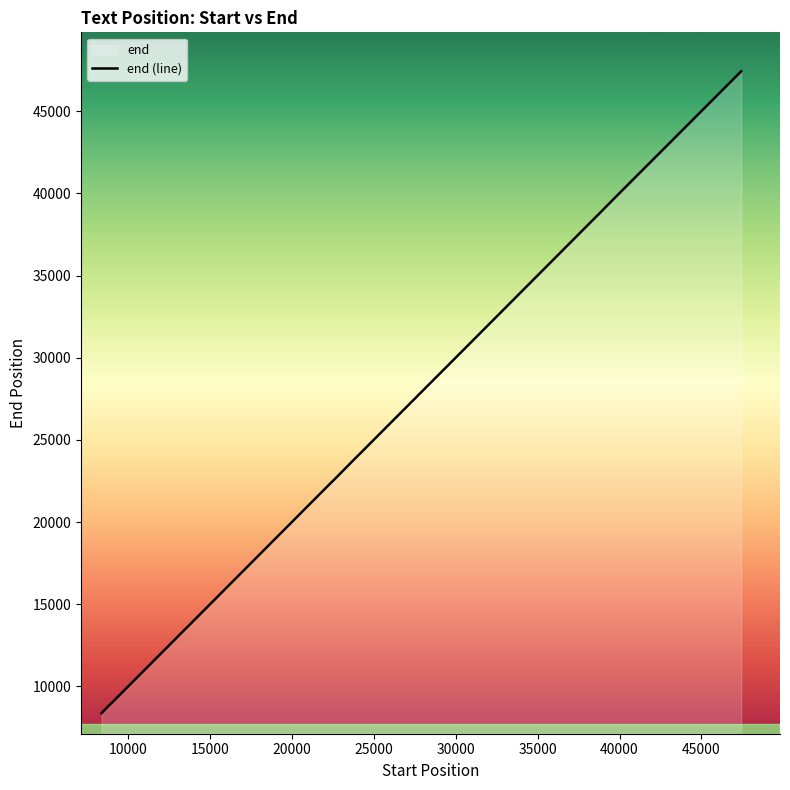

What is the difference between the maximum and minimum values?

39069